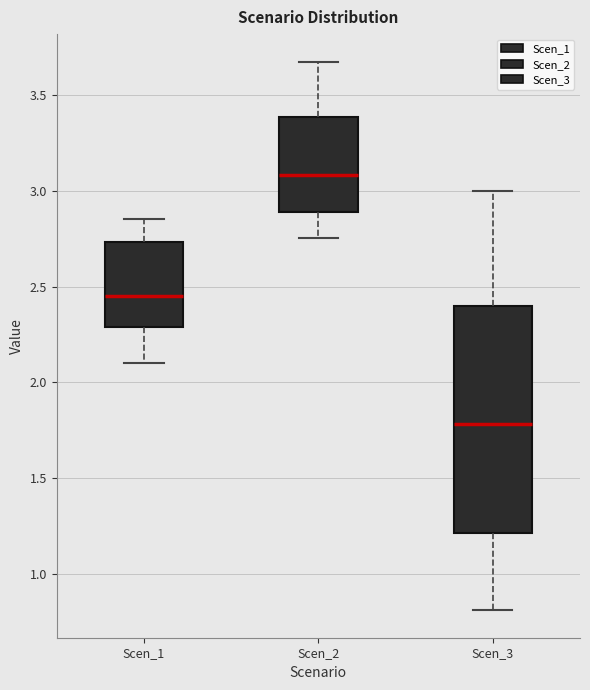

Reading left to right, read every box against the y-axis: the position of its median line, the range the box covers, and the ends of its whiskers. The values are not printed on the chart, so give them approximately, as read against the axis.

Scen_1: median 2.45, box 2.30 to 2.75, whiskers 2.10 to 2.85
Scen_2: median 3.10, box 2.90 to 3.40, whiskers 2.75 to 3.65
Scen_3: median 1.80, box 1.20 to 2.40, whiskers 0.80 to 3.00